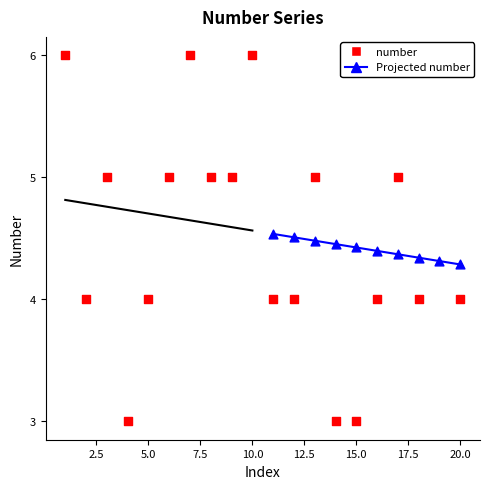

What is the ratio of the value at 9 to the value at 8?

1.0